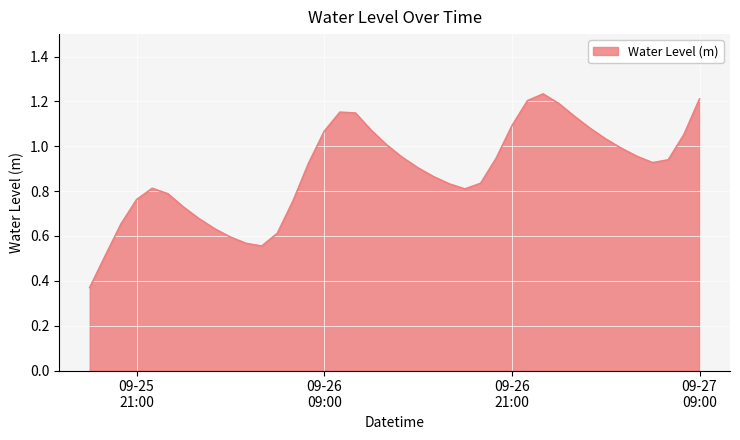

What is the value of the 20th point from the left?

1.0